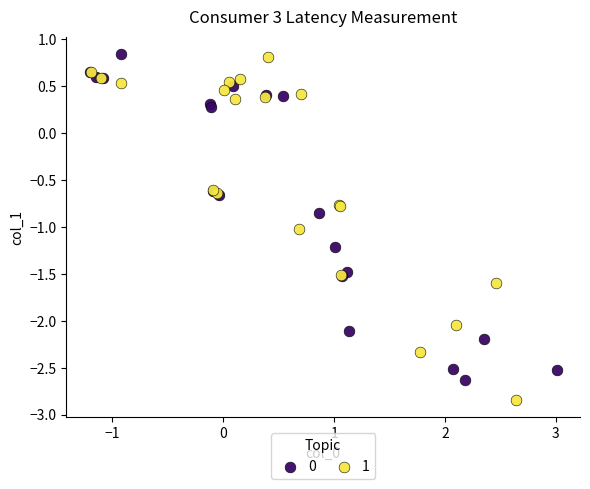

What are all the series names shown in the legend?

0, 1